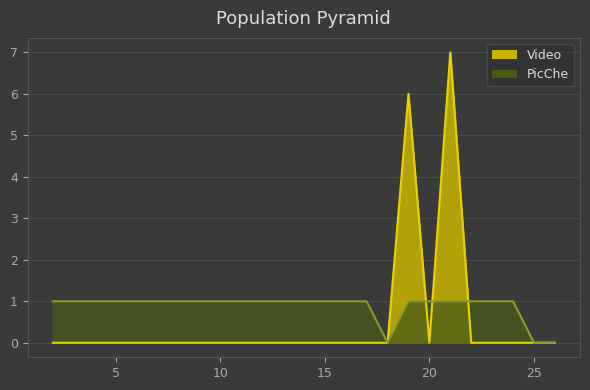

How many distinct data groups are displayed?

2